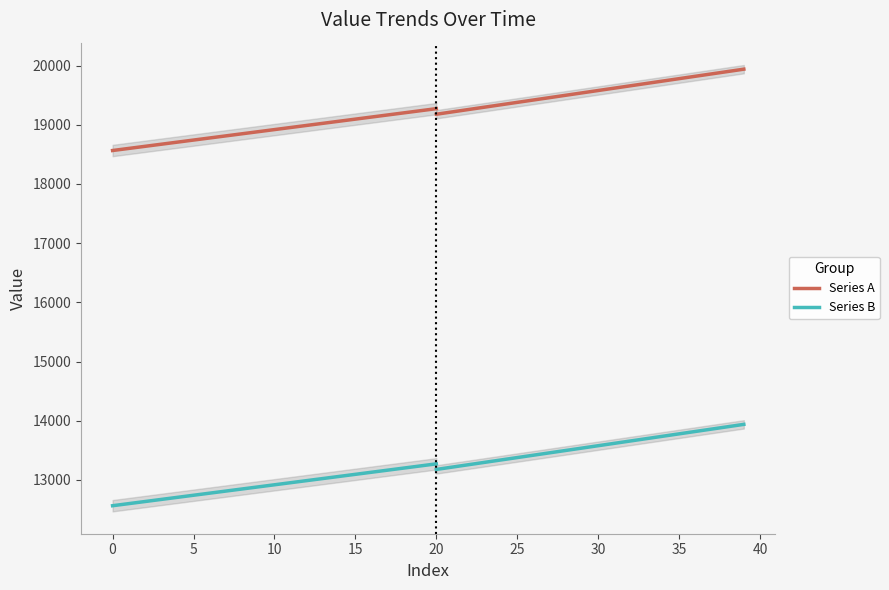

What is the value of the Series B point at the 11th from the left?

12918.8